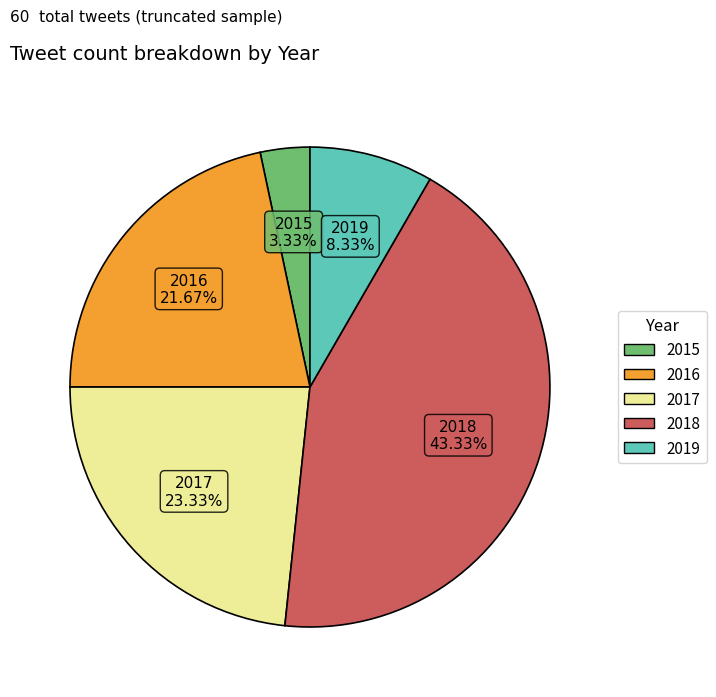

How many slices are in this pie chart?

5